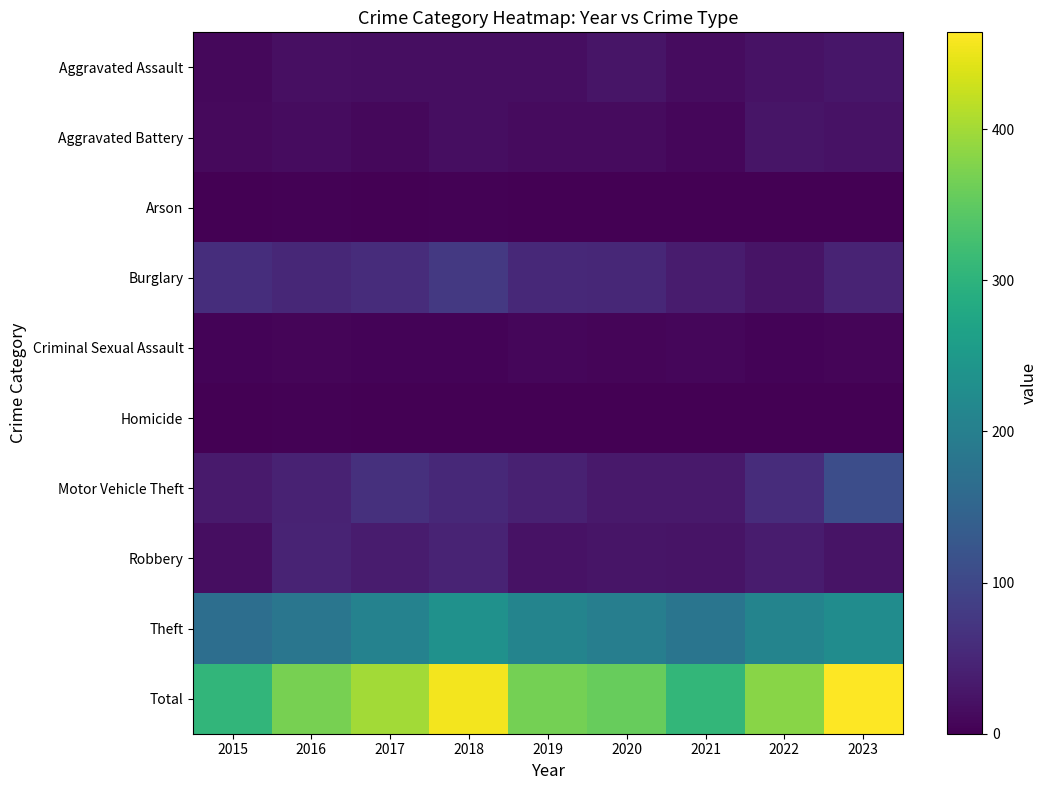

What is the maximum value shown in the chart?

464